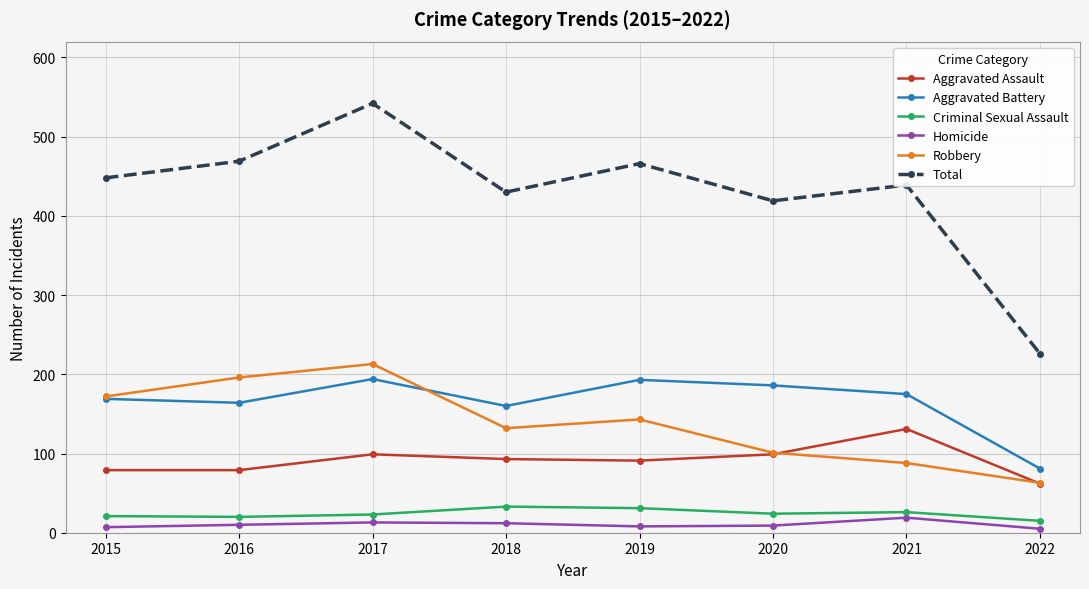

Which series has the largest total across all categories?

Total